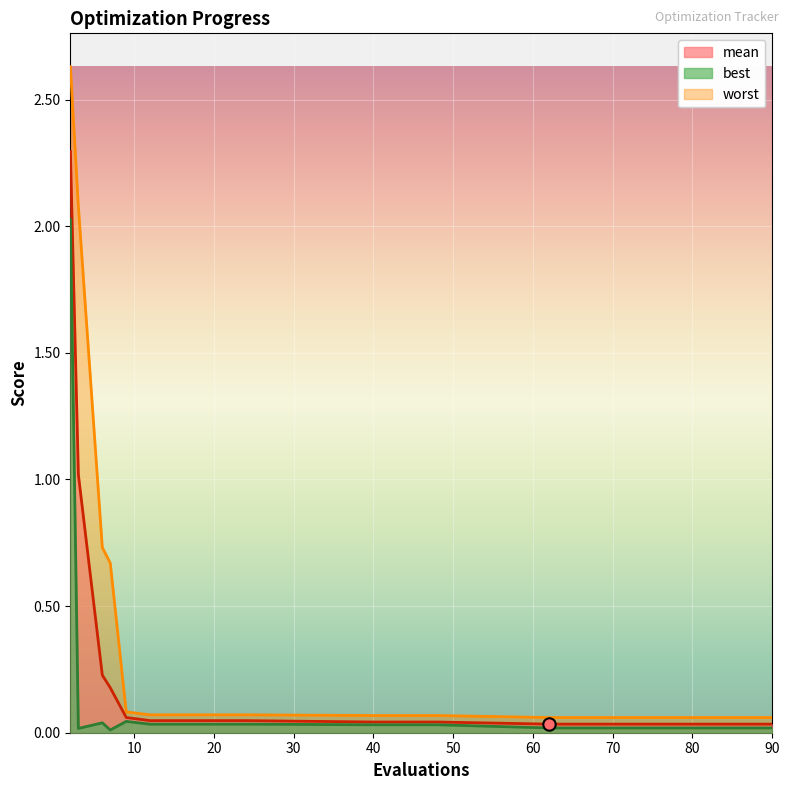

Is the value of best at 44 greater than the value of worst at 82?

No